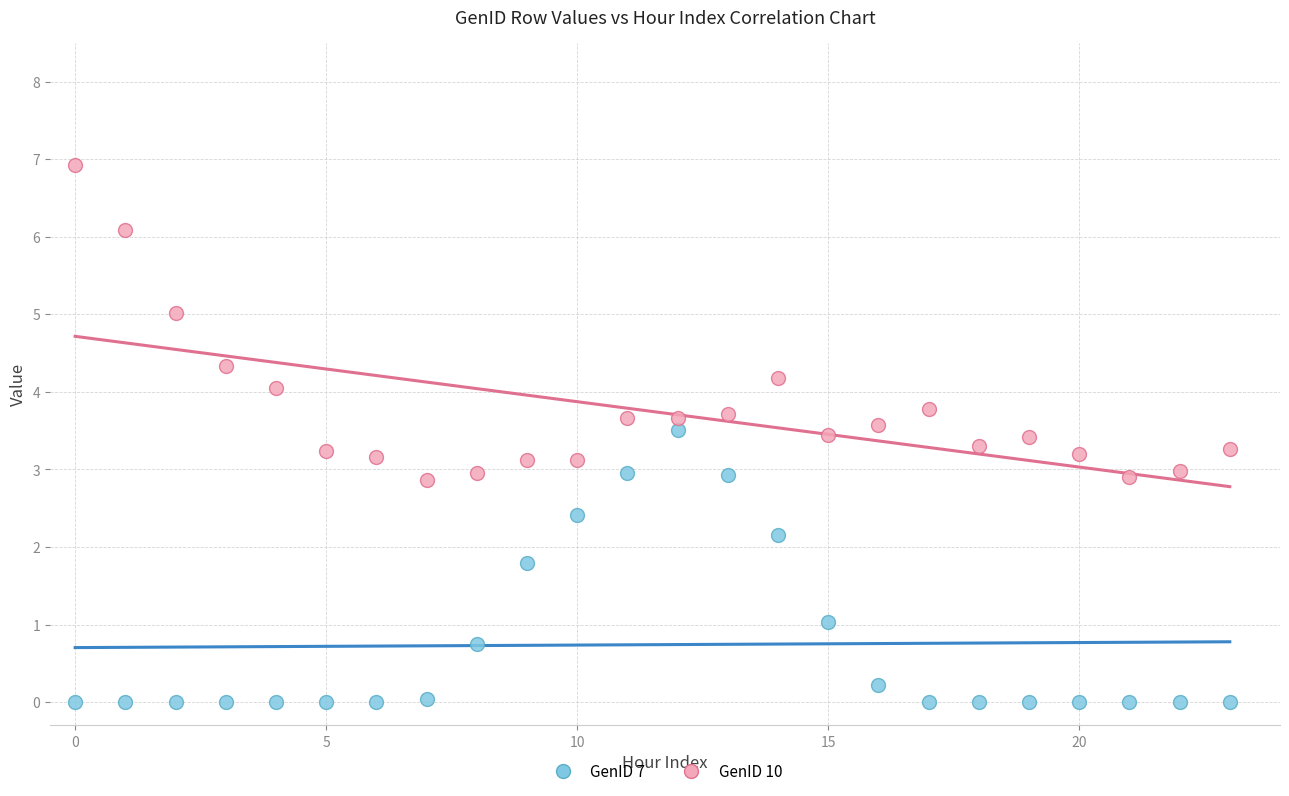

Which series has the largest Y range (max minus min)?

GenID 10